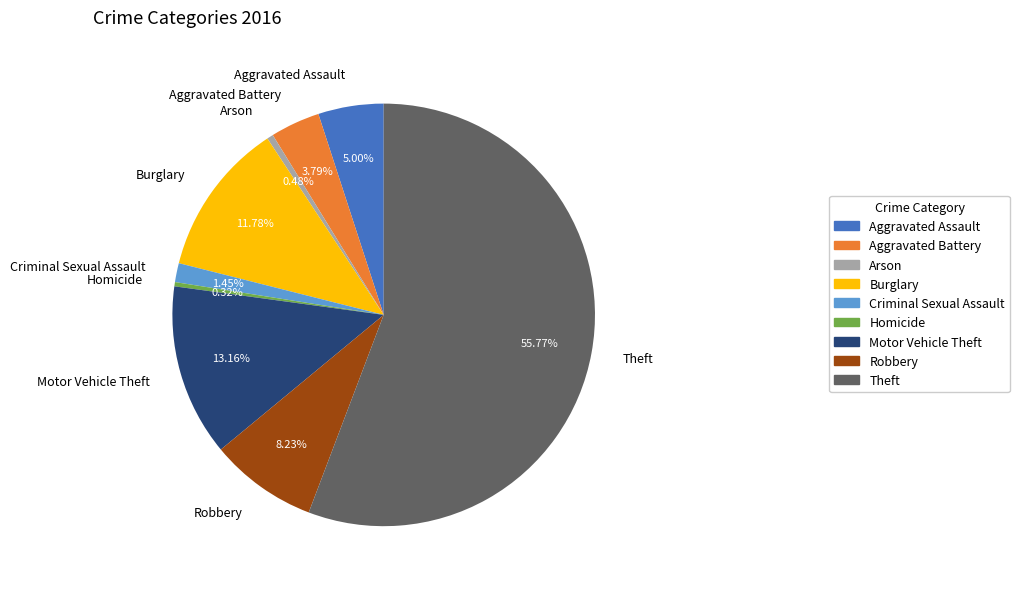

What is the largest slice in the pie chart?

Theft